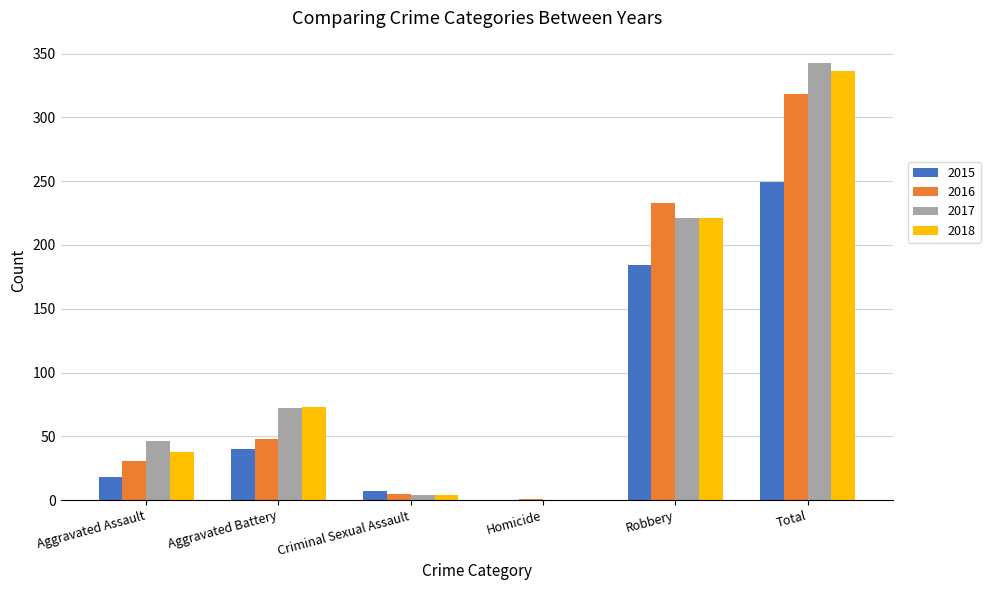

Count the number of data series in this chart.

4